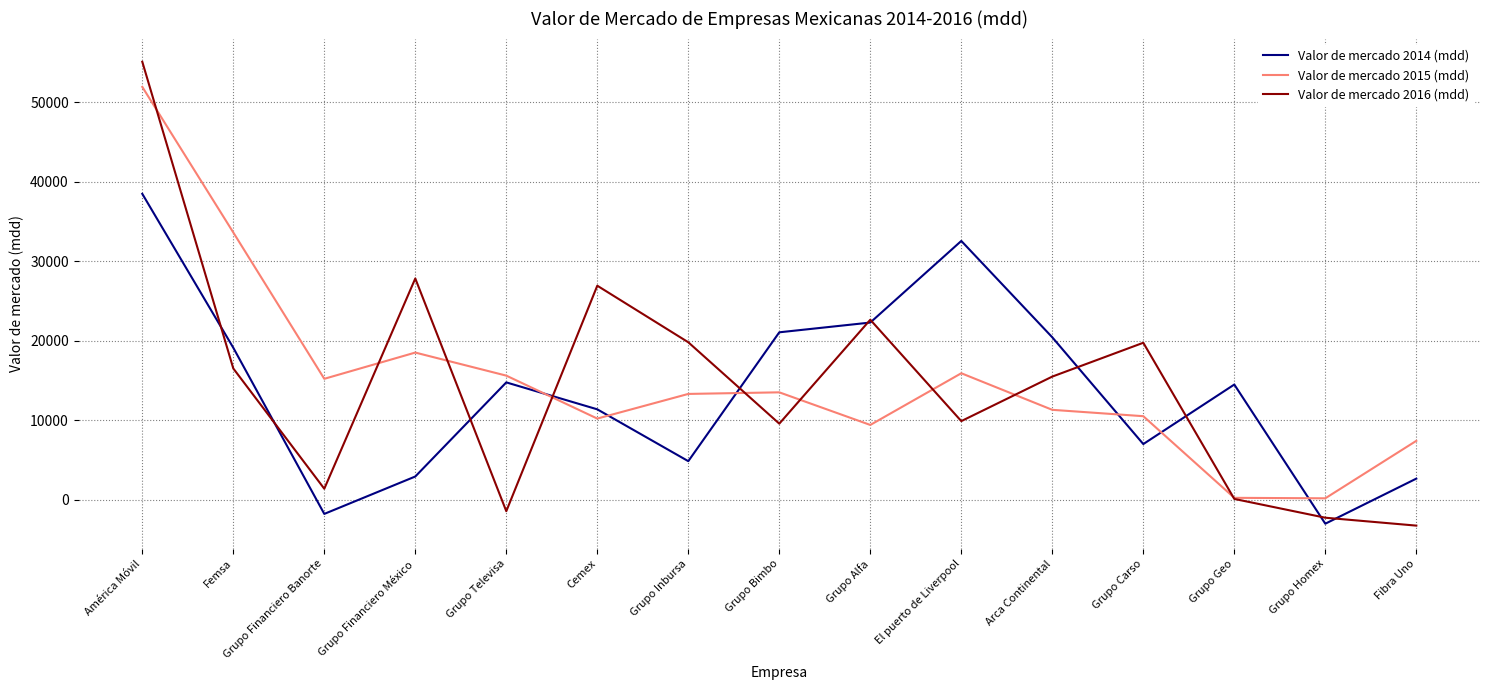

How many lines are shown in the chart?

3